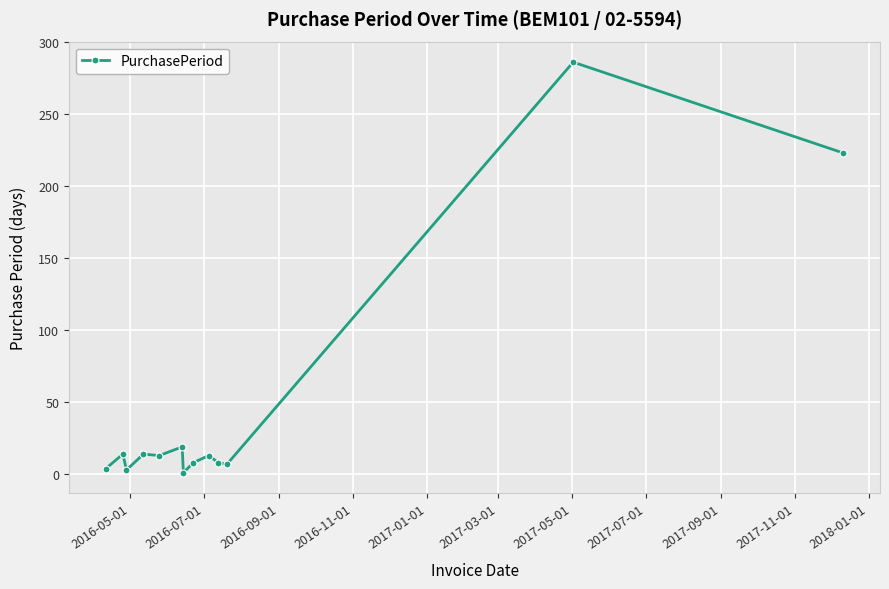

What is the greatest value displayed?

286